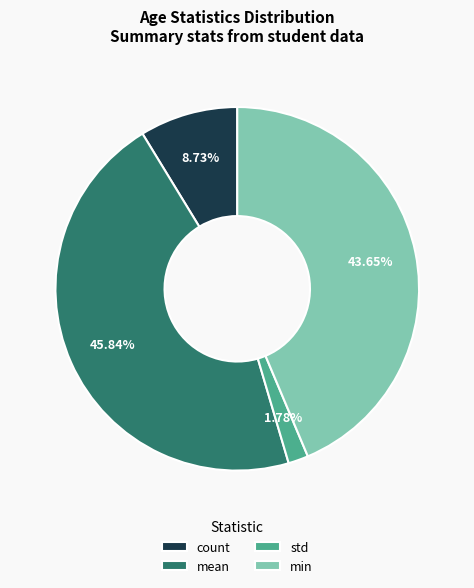

What is the largest slice in the pie chart?

mean